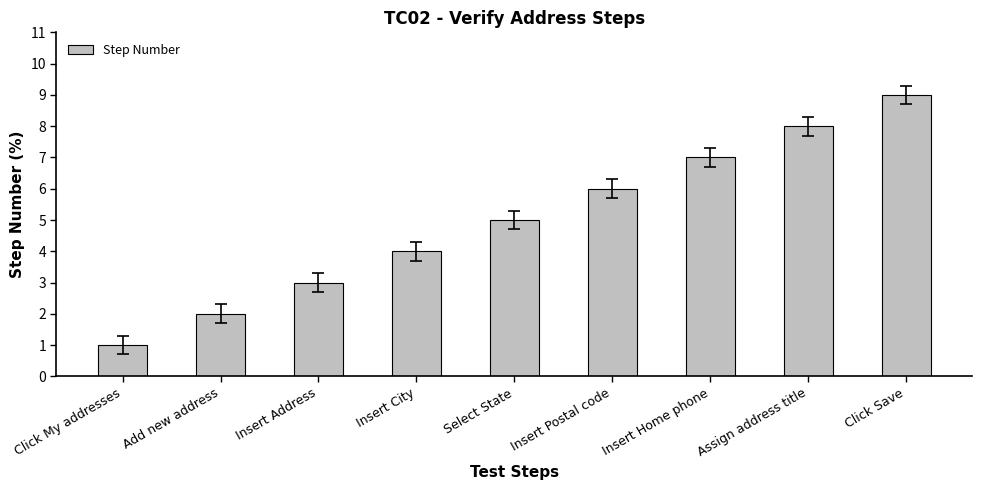

At which category does the chart reach its peak across all series?

Click Save